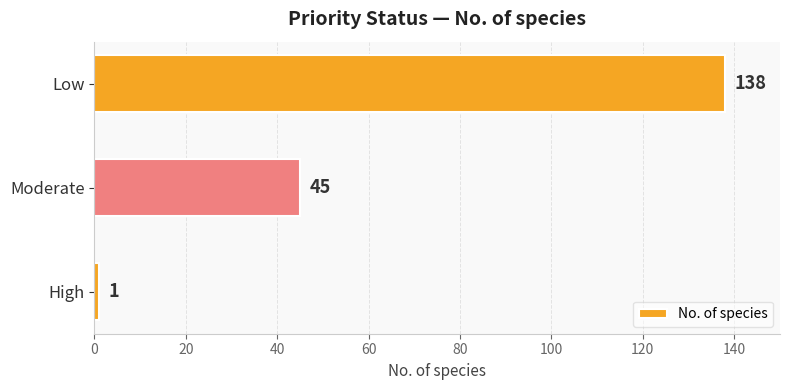

The value at Moderate is 19. True or false?

False